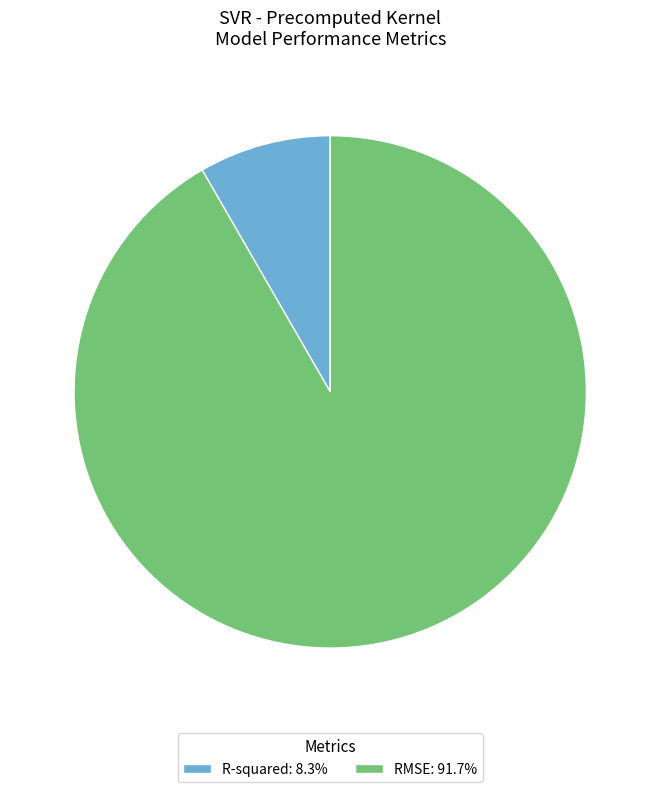

Which slice is the smallest?

R-squared